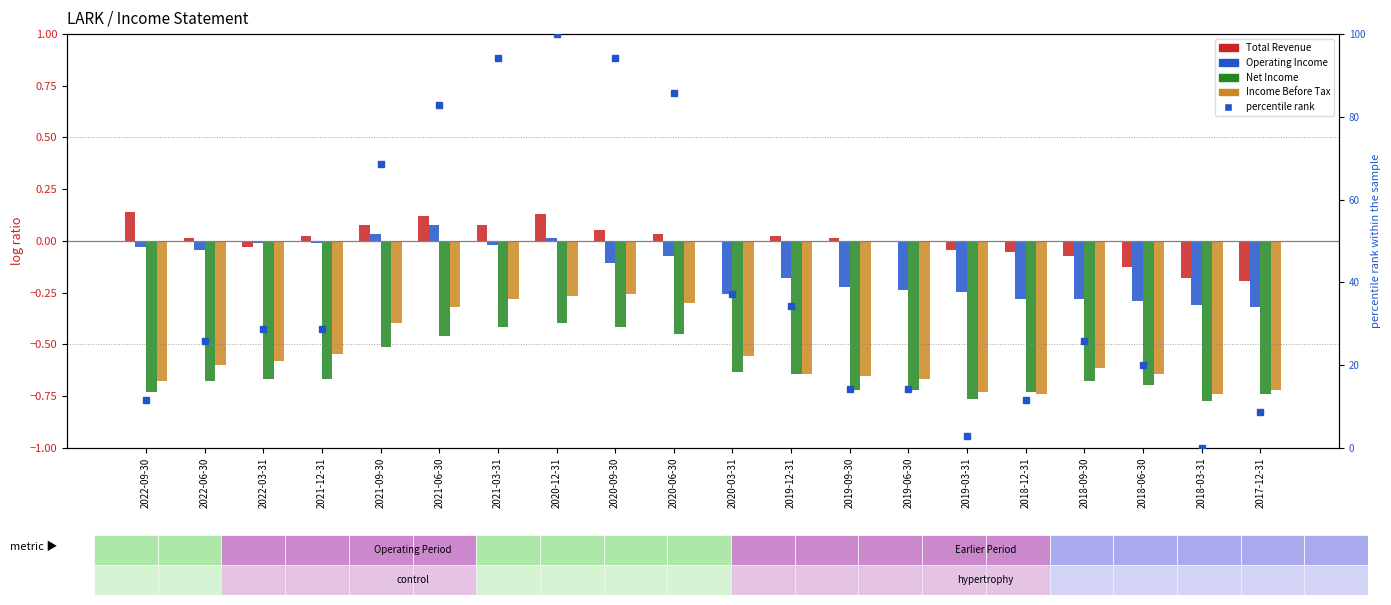

Reading right to left, what are all the values shown in this chart?

Total Revenue: 2017-12-31=-0.2	2018-03-31=-0.2	2018-06-30=-0.1	2018-09-30=-0.1	2018-12-31=-0.1	2019-03-31=-0.0	2019-06-30=0.0	2019-09-30=0.0	2019-12-31=0.0	2020-03-31=0.0	2020-06-30=0.0	2020-09-30=0.1	2020-12-31=0.1	2021-03-31=0.1	2021-06-30=0.1	2021-09-30=0.1	2021-12-31=0.0	2022-03-31=-0.0	2022-06-30=0.0	2022-09-30=0.1
Operating Income: 2017-12-31=-0.3	2018-03-31=-0.3	2018-06-30=-0.3	2018-09-30=-0.3	2018-12-31=-0.3	2019-03-31=-0.2	2019-06-30=-0.2	2019-09-30=-0.2	2019-12-31=-0.2	2020-03-31=-0.3	2020-06-30=-0.1	2020-09-30=-0.1	2020-12-31=0.0	2021-03-31=-0.0	2021-06-30=0.1	2021-09-30=0.0	2021-12-31=-0.0	2022-03-31=-0.0	2022-06-30=-0.0	2022-09-30=-0.0
Net Income: 2017-12-31=-0.7	2018-03-31=-0.8	2018-06-30=-0.7	2018-09-30=-0.7	2018-12-31=-0.7	2019-03-31=-0.8	2019-06-30=-0.7	2019-09-30=-0.7	2019-12-31=-0.6	2020-03-31=-0.6	2020-06-30=-0.5	2020-09-30=-0.4	2020-12-31=-0.4	2021-03-31=-0.4	2021-06-30=-0.5	2021-09-30=-0.5	2021-12-31=-0.7	2022-03-31=-0.7	2022-06-30=-0.7	2022-09-30=-0.7
Income Before Tax: 2017-12-31=-0.7	2018-03-31=-0.7	2018-06-30=-0.6	2018-09-30=-0.6	2018-12-31=-0.7	2019-03-31=-0.7	2019-06-30=-0.7	2019-09-30=-0.7	2019-12-31=-0.6	2020-03-31=-0.6	2020-06-30=-0.3	2020-09-30=-0.3	2020-12-31=-0.3	2021-03-31=-0.3	2021-06-30=-0.3	2021-09-30=-0.4	2021-12-31=-0.5	2022-03-31=-0.6	2022-06-30=-0.6	2022-09-30=-0.7
percentile rank: 2017-12-31=8.6	2018-03-31=0.0	2018-06-30=20.0	2018-09-30=25.7	2018-12-31=11.4	2019-03-31=2.9	2019-06-30=14.3	2019-09-30=14.3	2019-12-31=34.3	2020-03-31=37.1	2020-06-30=85.7	2020-09-30=94.3	2020-12-31=100.0	2021-03-31=94.3	2021-06-30=82.9	2021-09-30=68.6	2021-12-31=28.6	2022-03-31=28.6	2022-06-30=25.7	2022-09-30=11.4